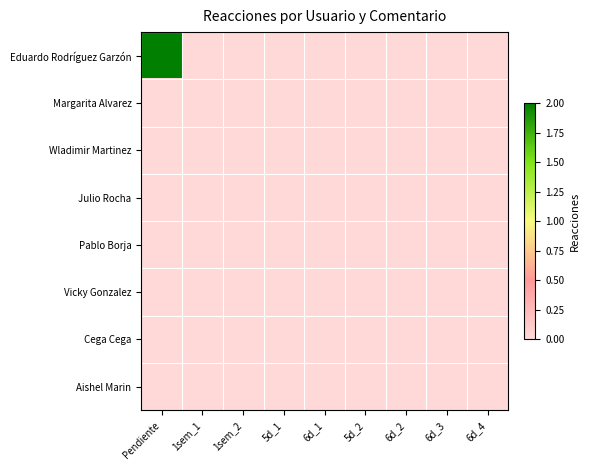

Rank the series at 1sem_1 from lowest to highest value.

Eduardo Rodríguez Garzón, Margarita Alvarez, Wladimir Martinez, Julio Rocha, Pablo Borja, Vicky Gonzalez, Cega Cega, Aishel Marin